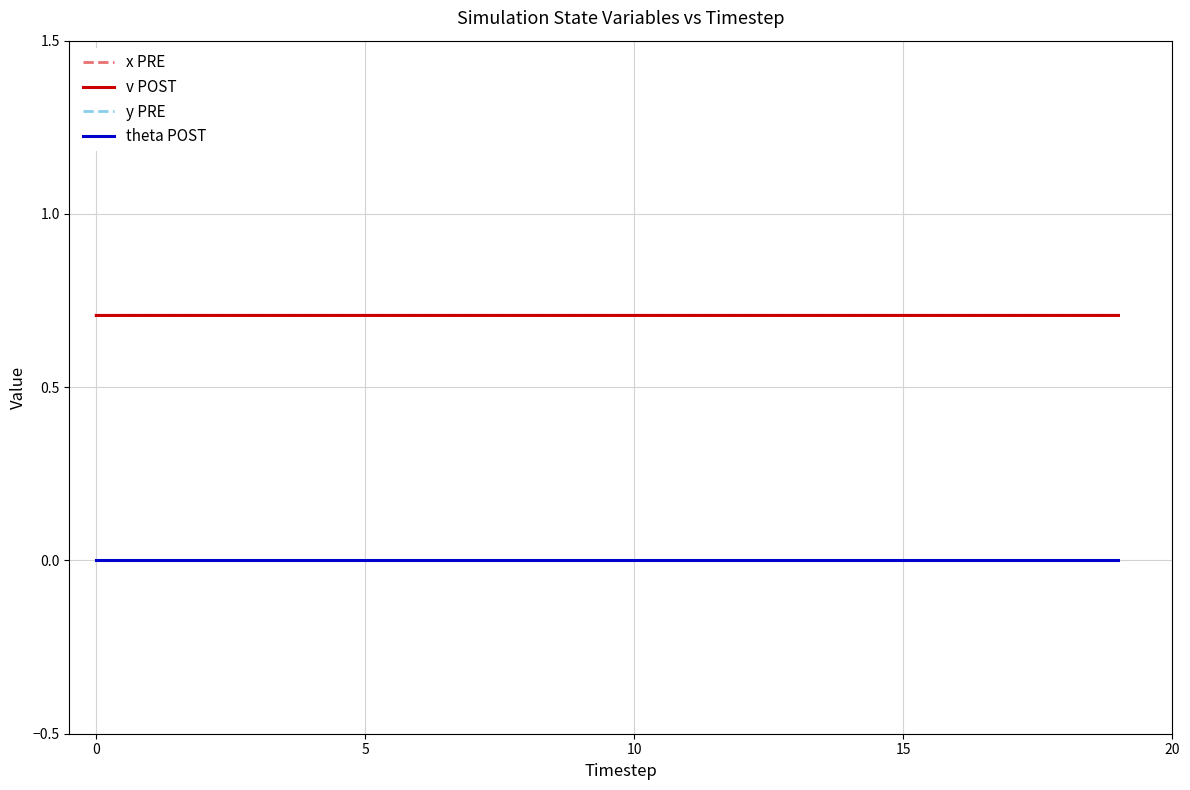

Where is x PRE nearest to the value 0?

−5